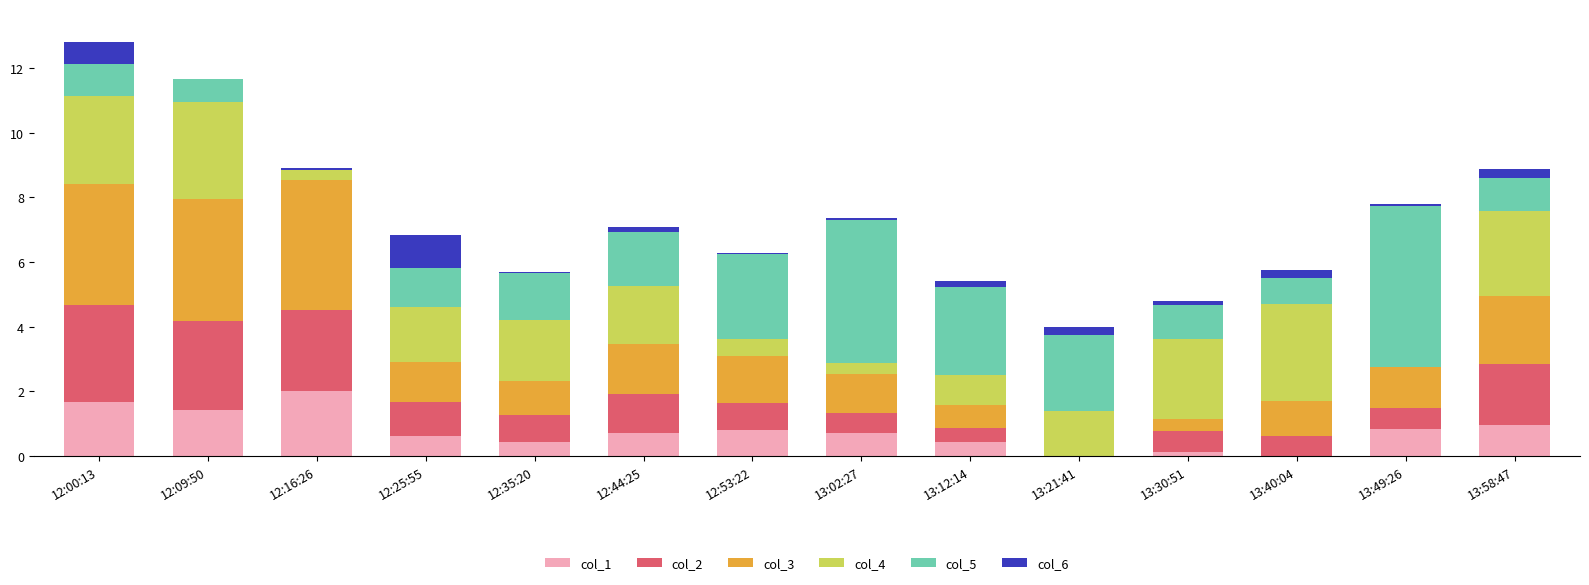

What is the sum of all col_1 values?

10.8